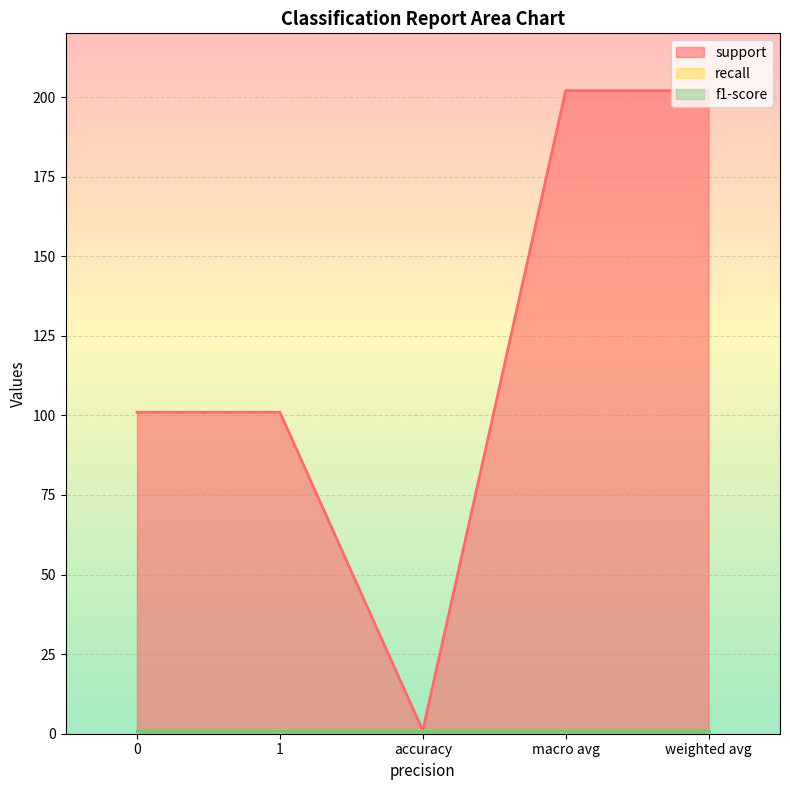

At how many categories does at least one series exceed 146?

2